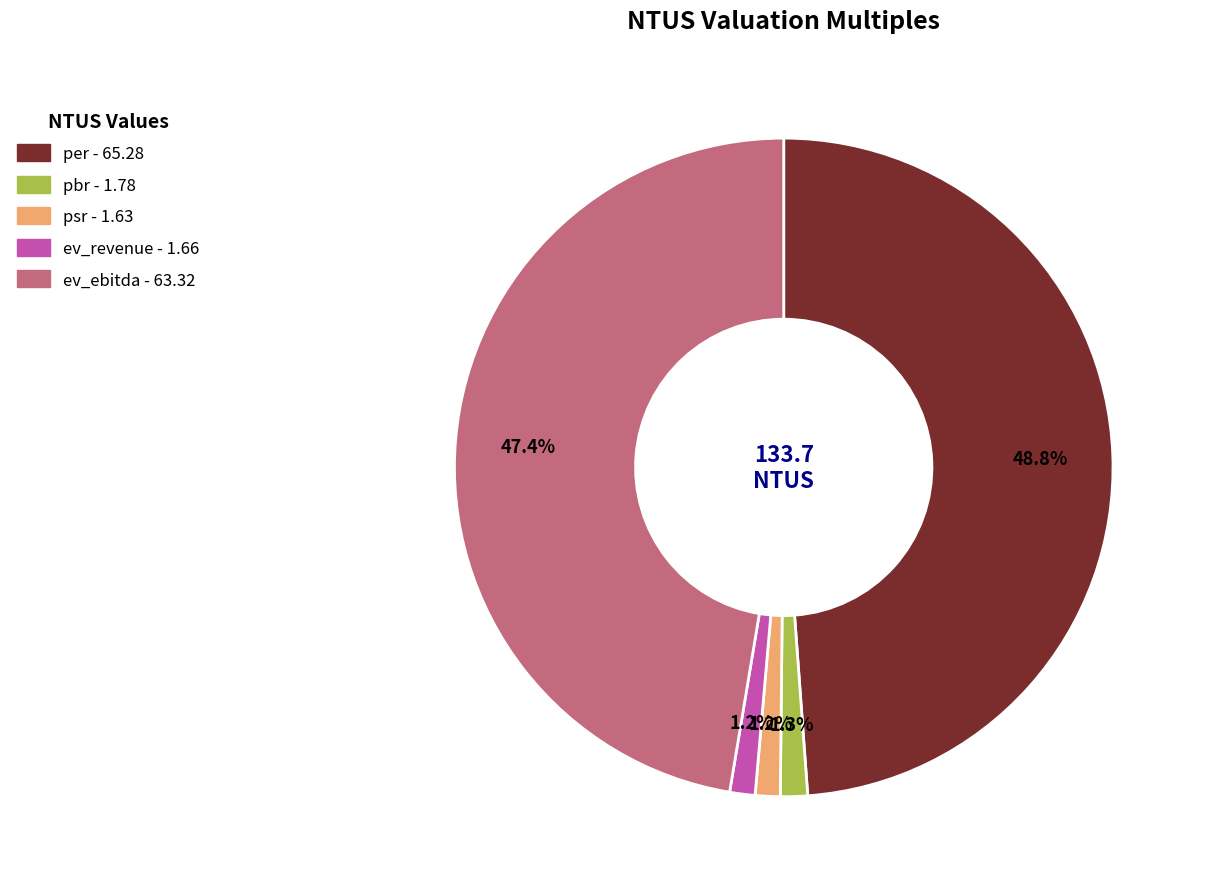

Is there a majority slice in this chart?

No